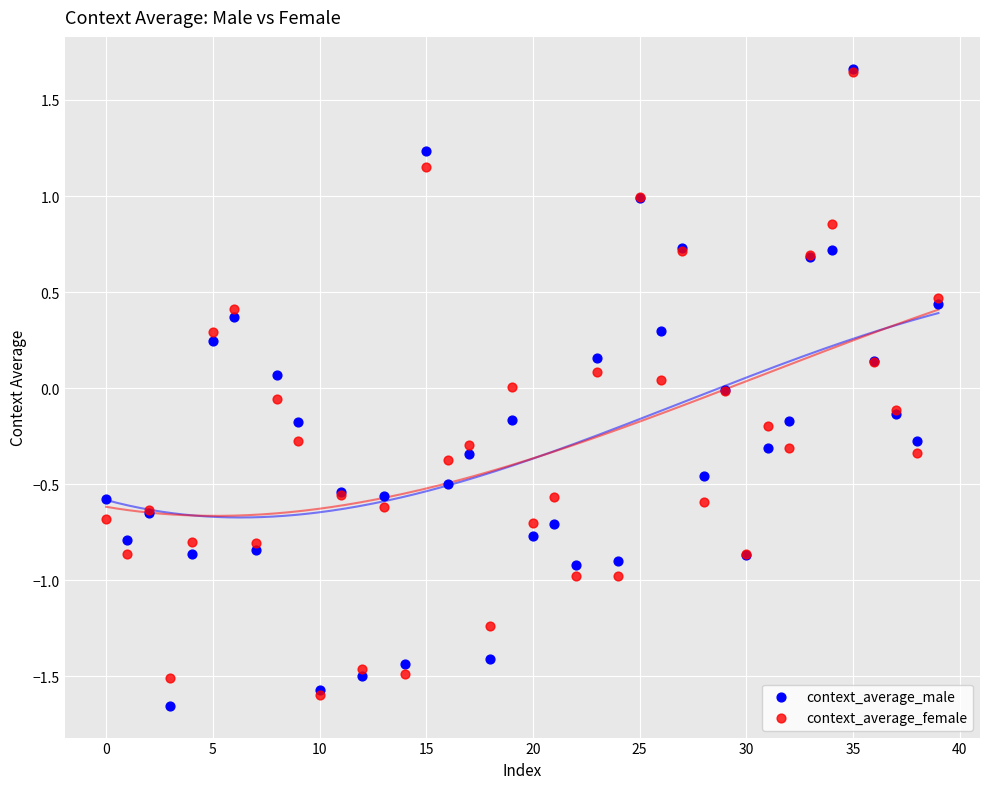

Which series has the widest spread of Y values?

context_average_male